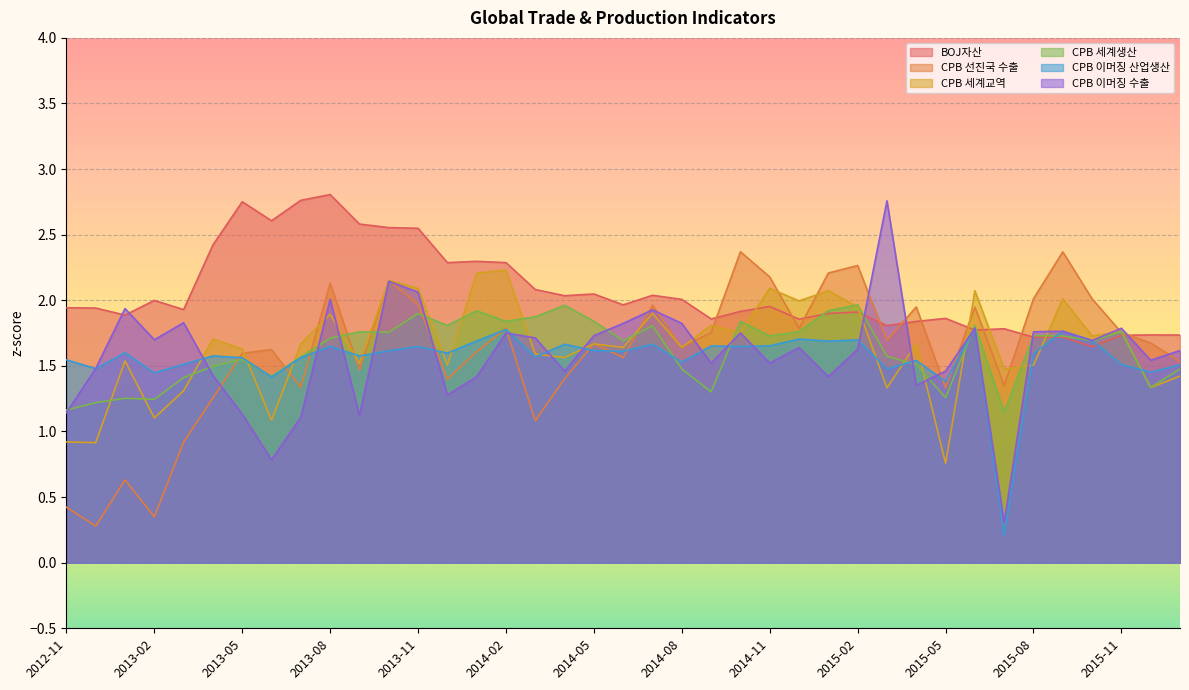

What is the total value across all series at 2014-11?

11.1